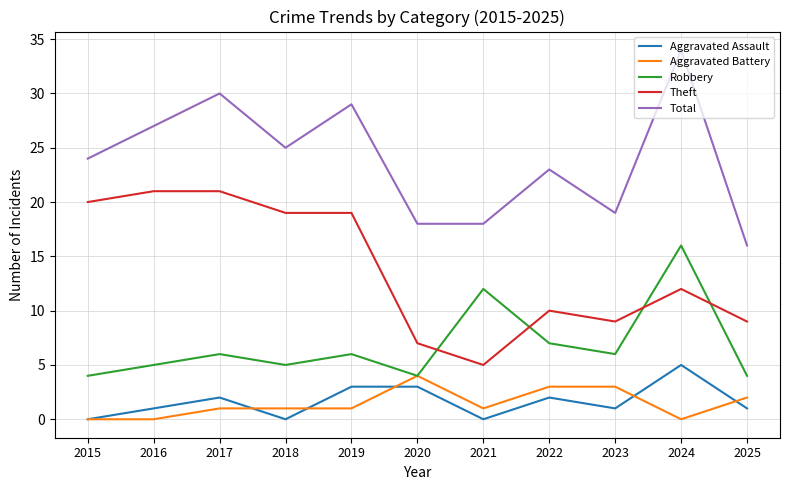

What are all the series names shown in the legend?

Aggravated Assault, Aggravated Battery, Robbery, Theft, Total